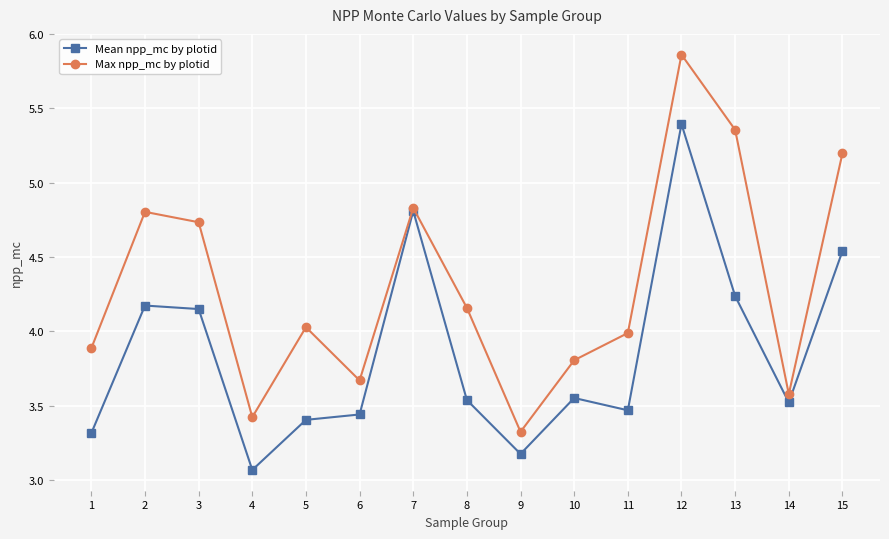

What is the difference between the maximum and second lowest values in the Max npp_mc by plotid series?

2.4